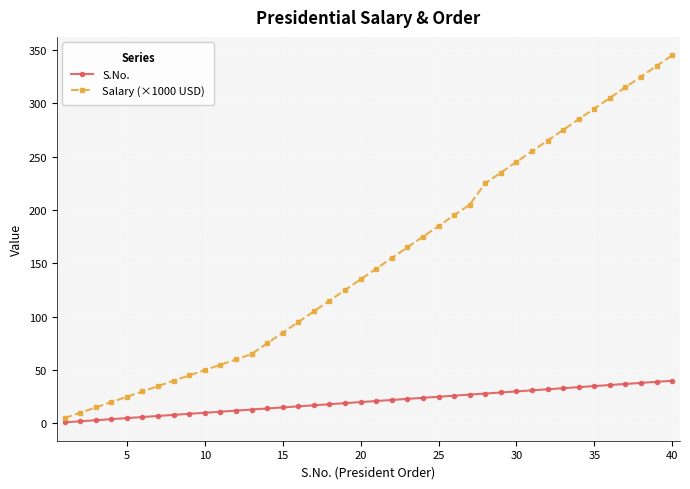

Which series has the largest range (max minus min)?

Salary (×1000 USD)